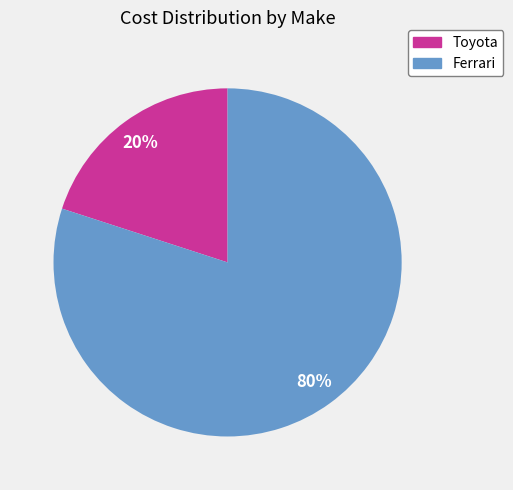

Which has a higher value, Toyota or Ferrari?

Ferrari